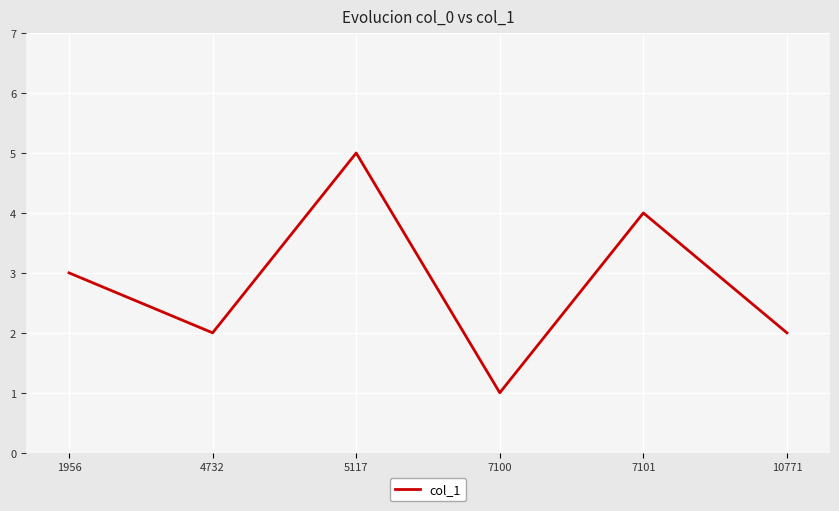

Approximately how many times larger is the value at 1956 compared to 10771?

1.5